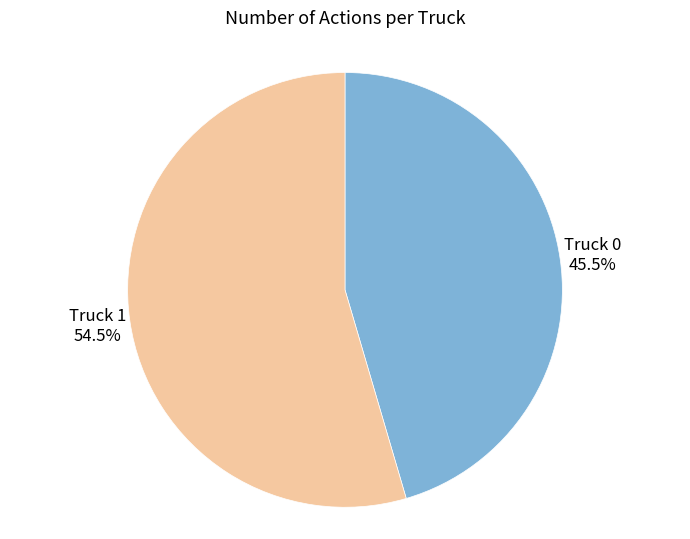

What is the ratio of the value at Truck 0 to the value at Truck 1?

0.8